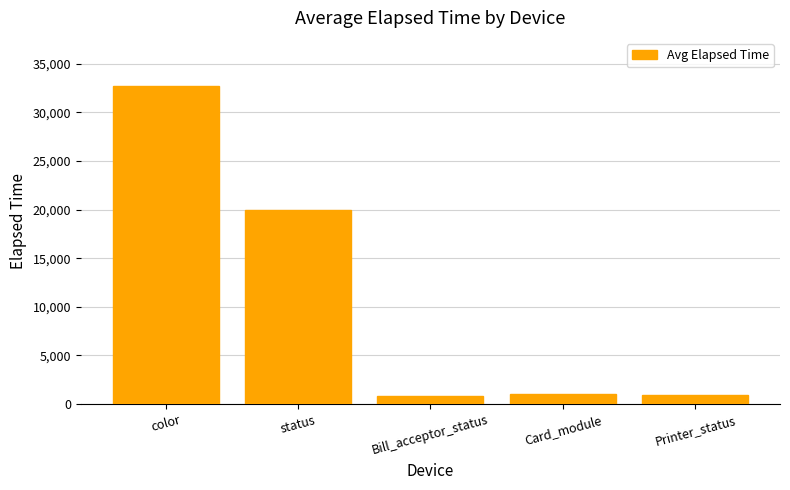

What is the sum of the values at Printer_status and status?

20932.0